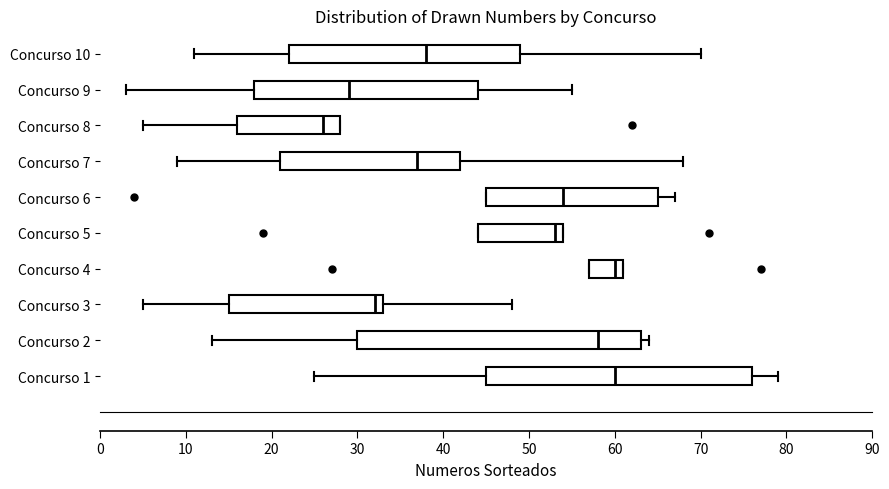

Which box is the widest, from its left edge to its right edge?

Concurso 2